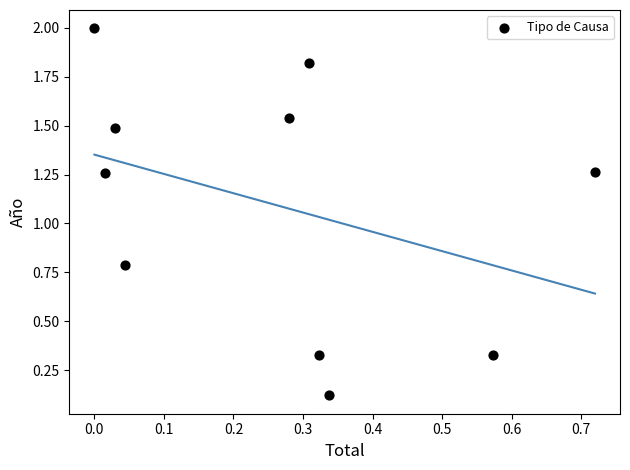

What Y value in the scatter plot is closest to 1?

0.8